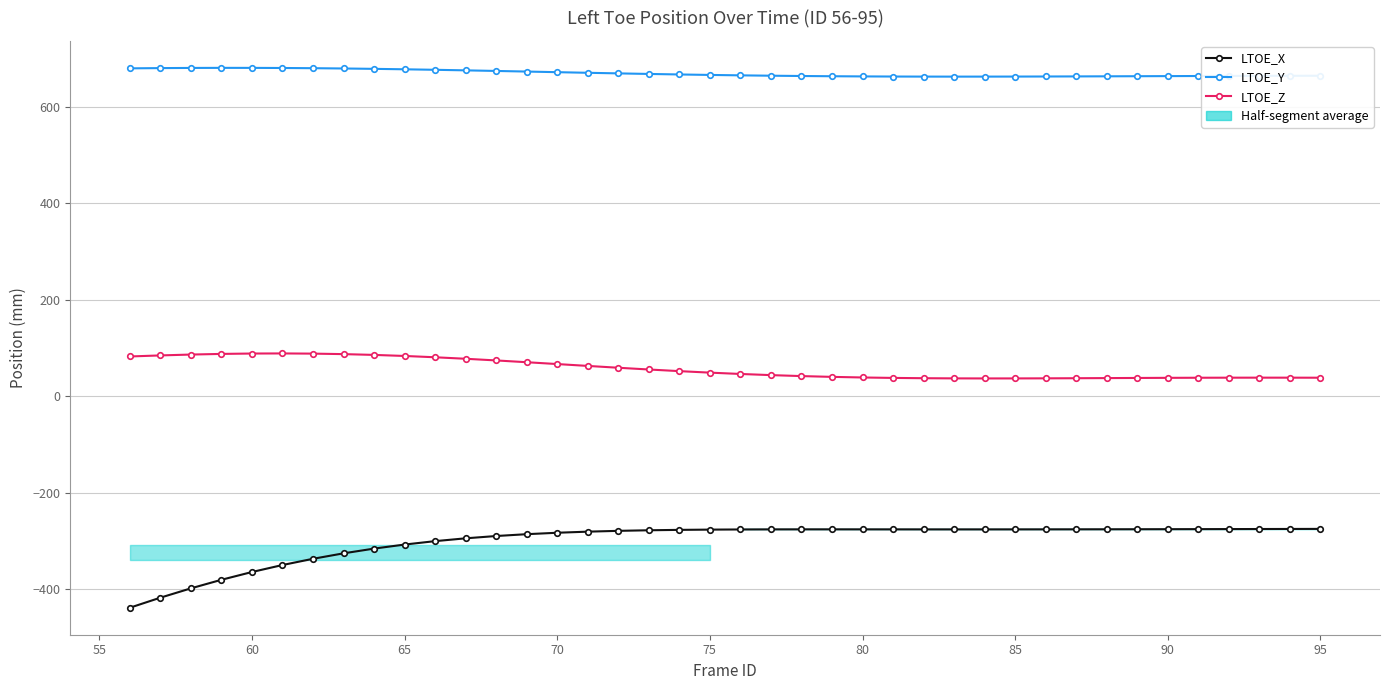

True or false: LTOE_Y and LTOE_Z cross at least once.

False